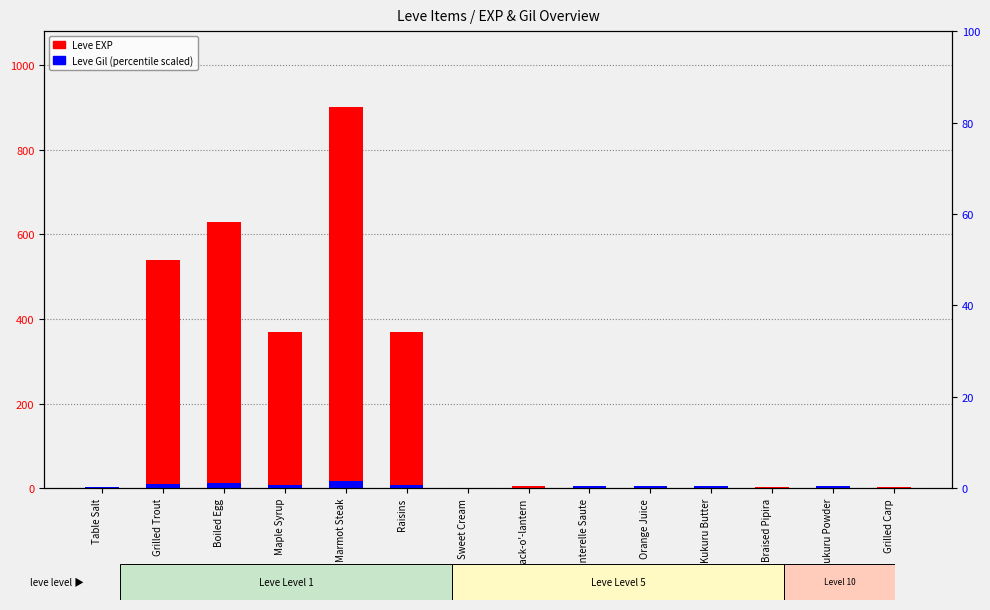

What is the greatest value displayed?

900.0